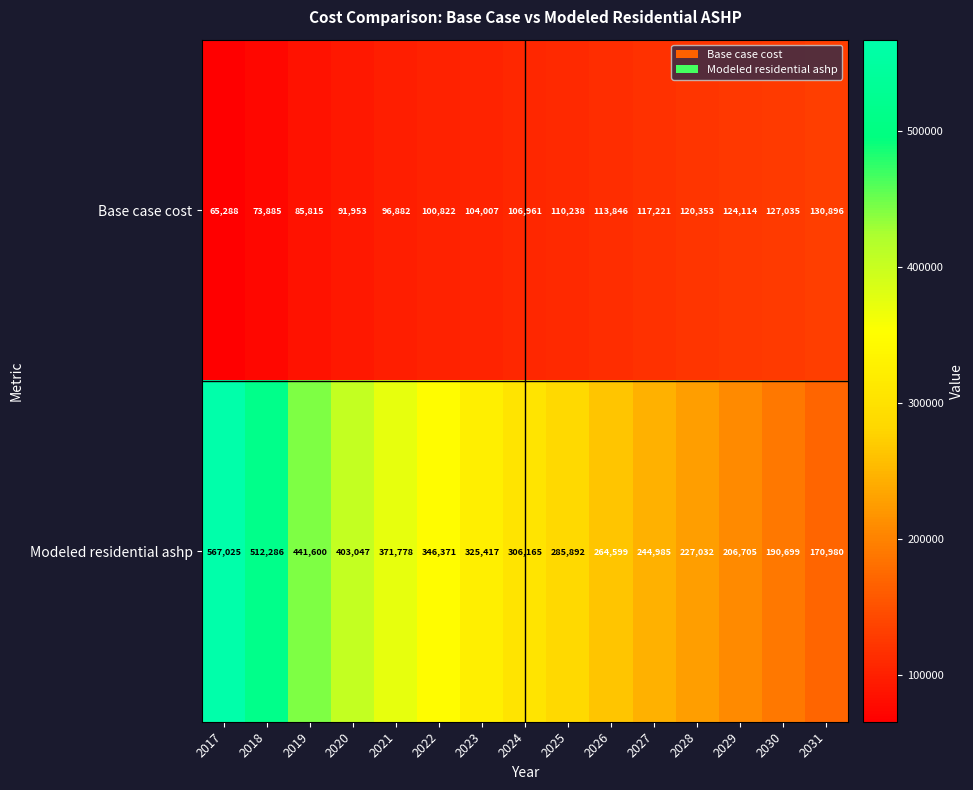

The Modeled residential ashp series shows 371778 at 2021. True or false?

True